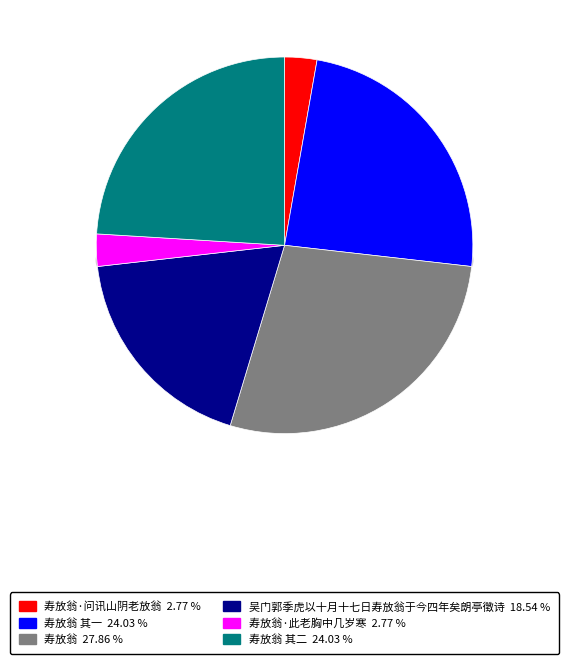

To the nearest percent, what percentage of the pie is 寿放翁·此老胸中几岁寒?

3%